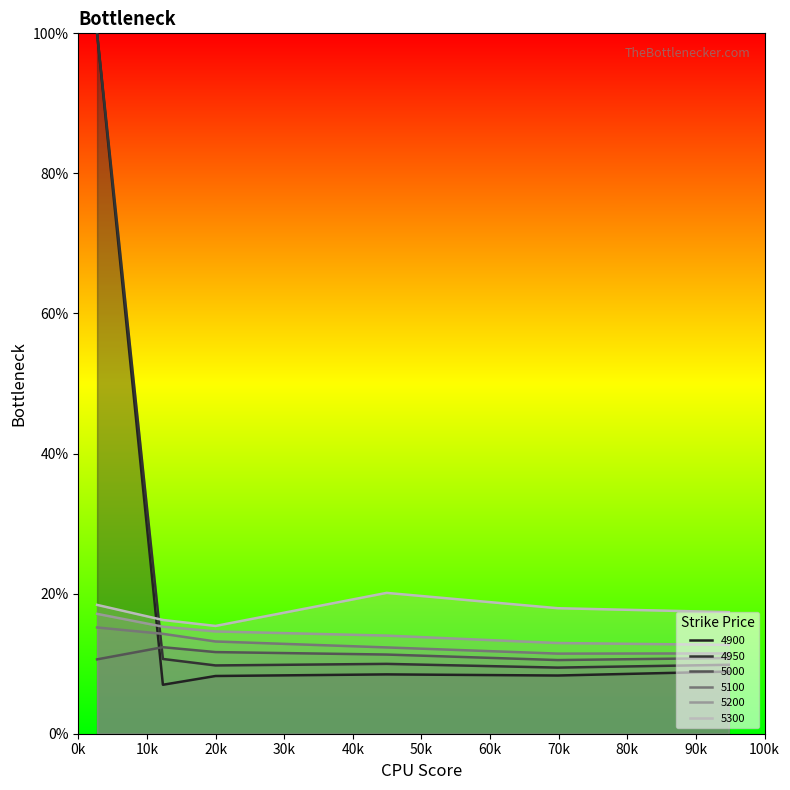

Is it true that 5200 equals 0.2 at 0.1232876712328767?

True